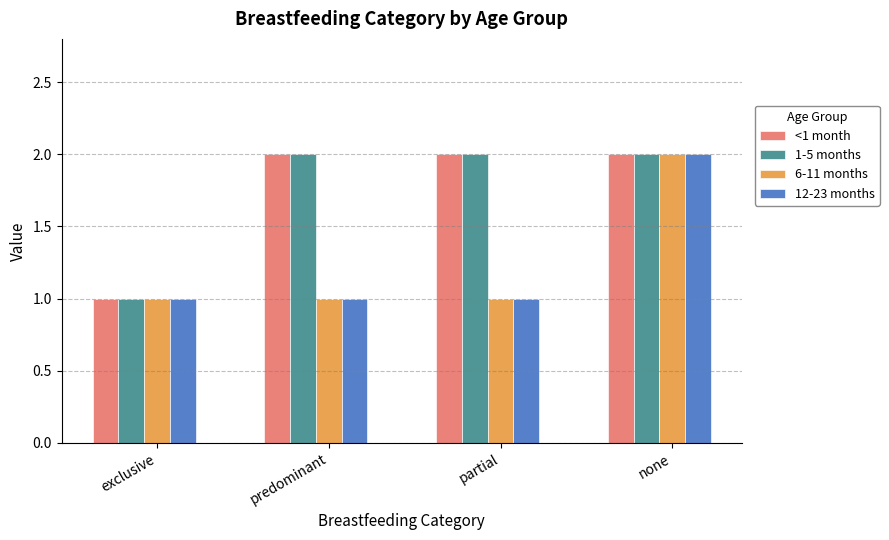

What is the label of the 1st bar from the left?

exclusive